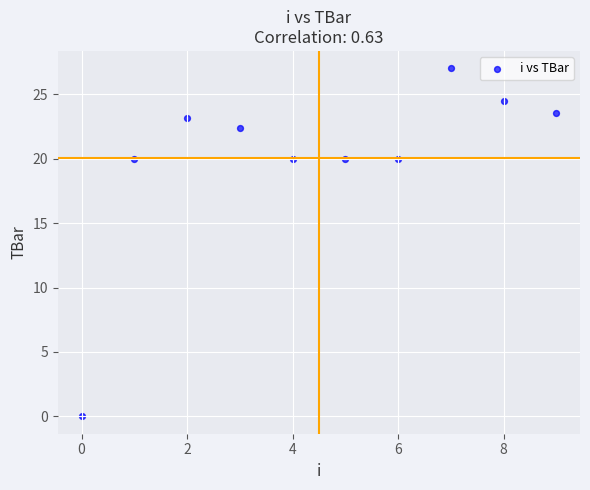

What is the average Y value?

20.1